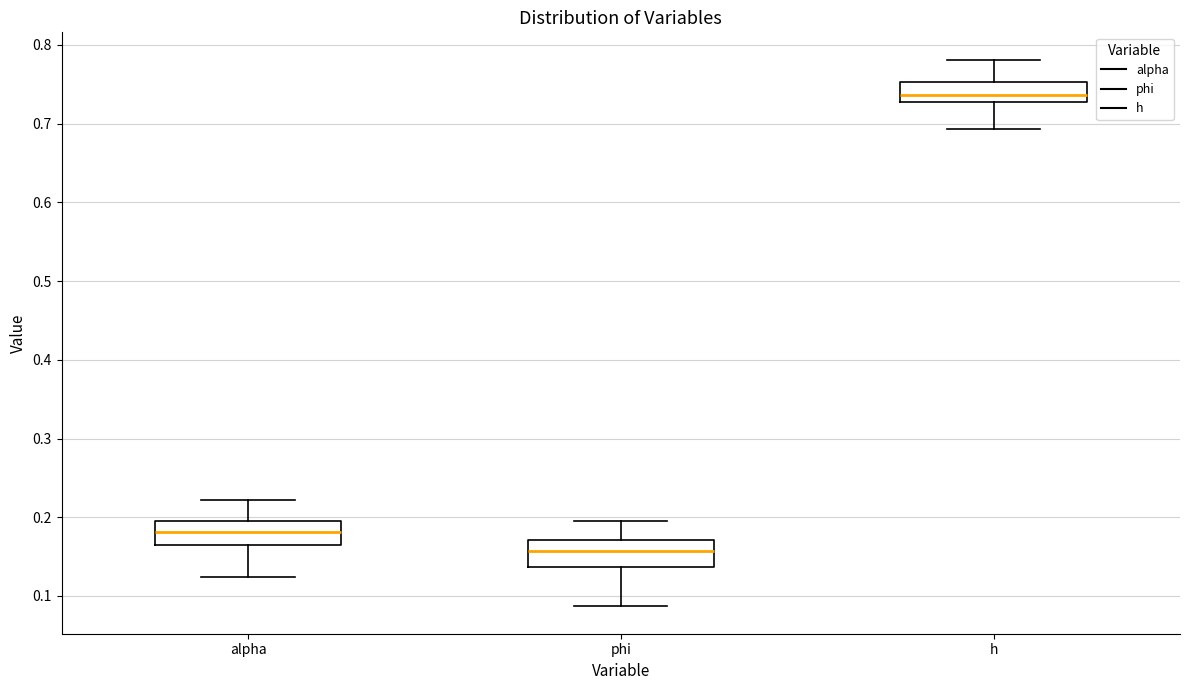

Reading left to right, read every box against the y-axis: the position of its median line, the range the box covers, and the ends of its whiskers. The values are not printed on the chart, so give them approximately, as read against the axis.

alpha: median 0.18, box 0.17 to 0.20, whiskers 0.12 to 0.22
phi: median 0.16, box 0.14 to 0.17, whiskers 0.09 to 0.19
h: median 0.74, box 0.73 to 0.75, whiskers 0.69 to 0.78